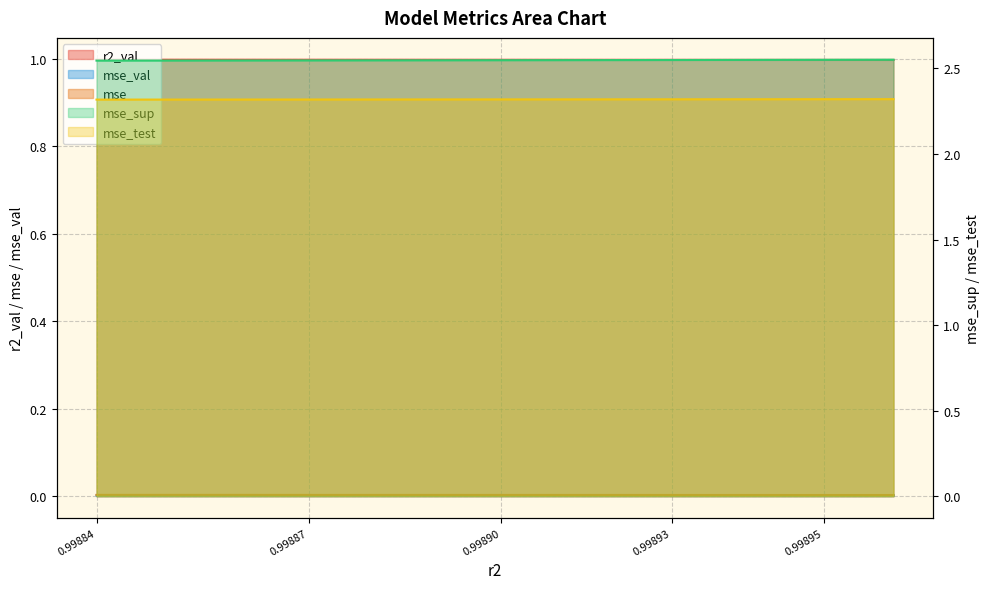

Reading left to right, transcribe all the data shown in this chart.

r2_val: 1.0	1.0	1.0	1.0	1.0	1.0	1.0	1.0	1.0	1.0
mse: 0.0	0.0	0.0	0.0	0.0	0.0	0.0	0.0	0.0	0.0
mse_sup: 2.5	2.5	2.5	2.5	2.5	2.5	2.5	2.5	2.6	2.6
mse_test: 2.3	2.3	2.3	2.3	2.3	2.3	2.3	2.3	2.3	2.3
mse_val: 0.0	0.0	0.0	0.0	0.0	0.0	0.0	0.0	0.0	0.0